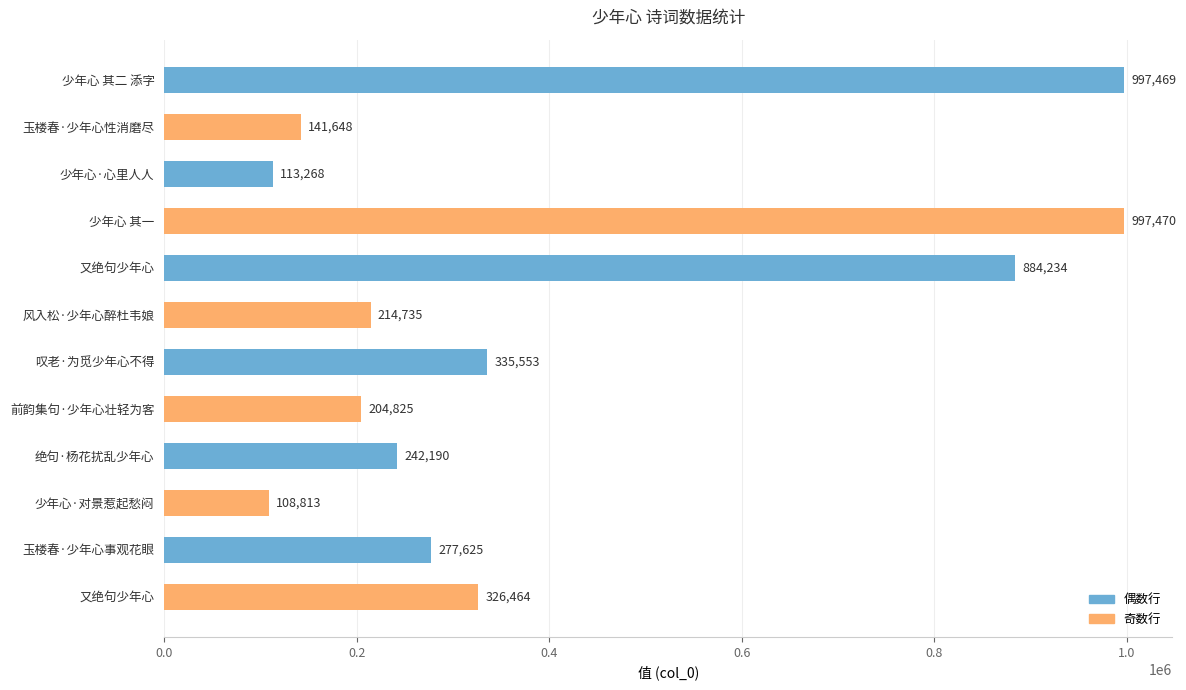

How many bars are there in total?

12